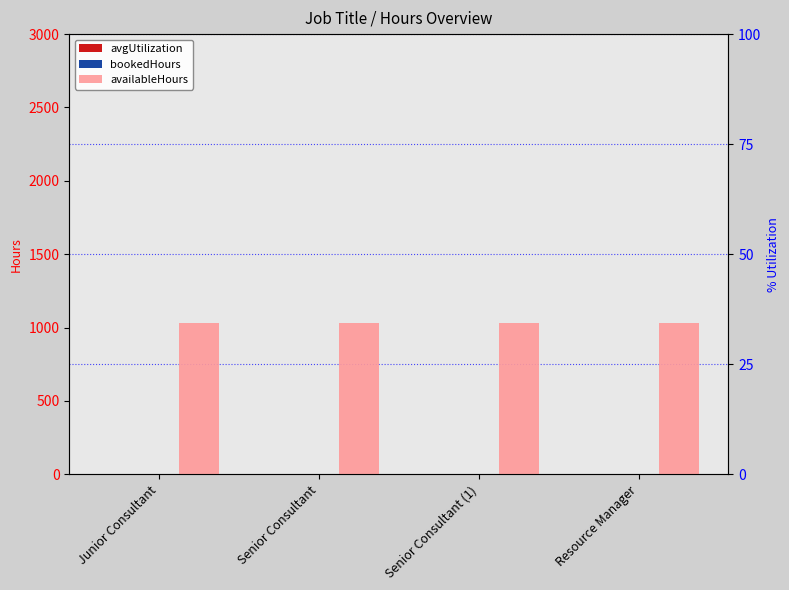

Rank the series at Senior Consultant from highest to lowest value.

availableHours, avgUtilization, bookedHours